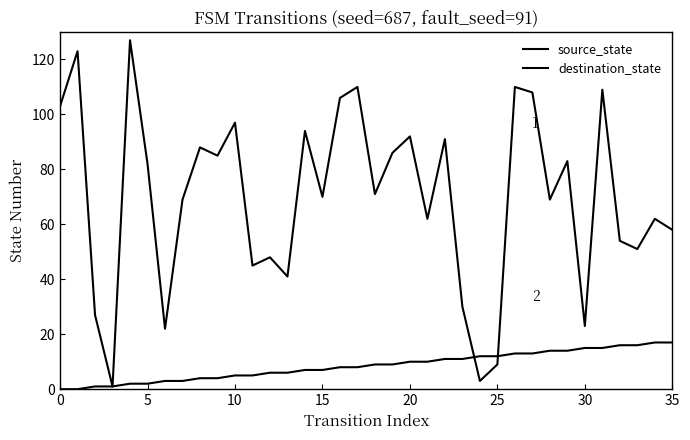

What is the difference between the maximum and minimum values in the source_state series?

17